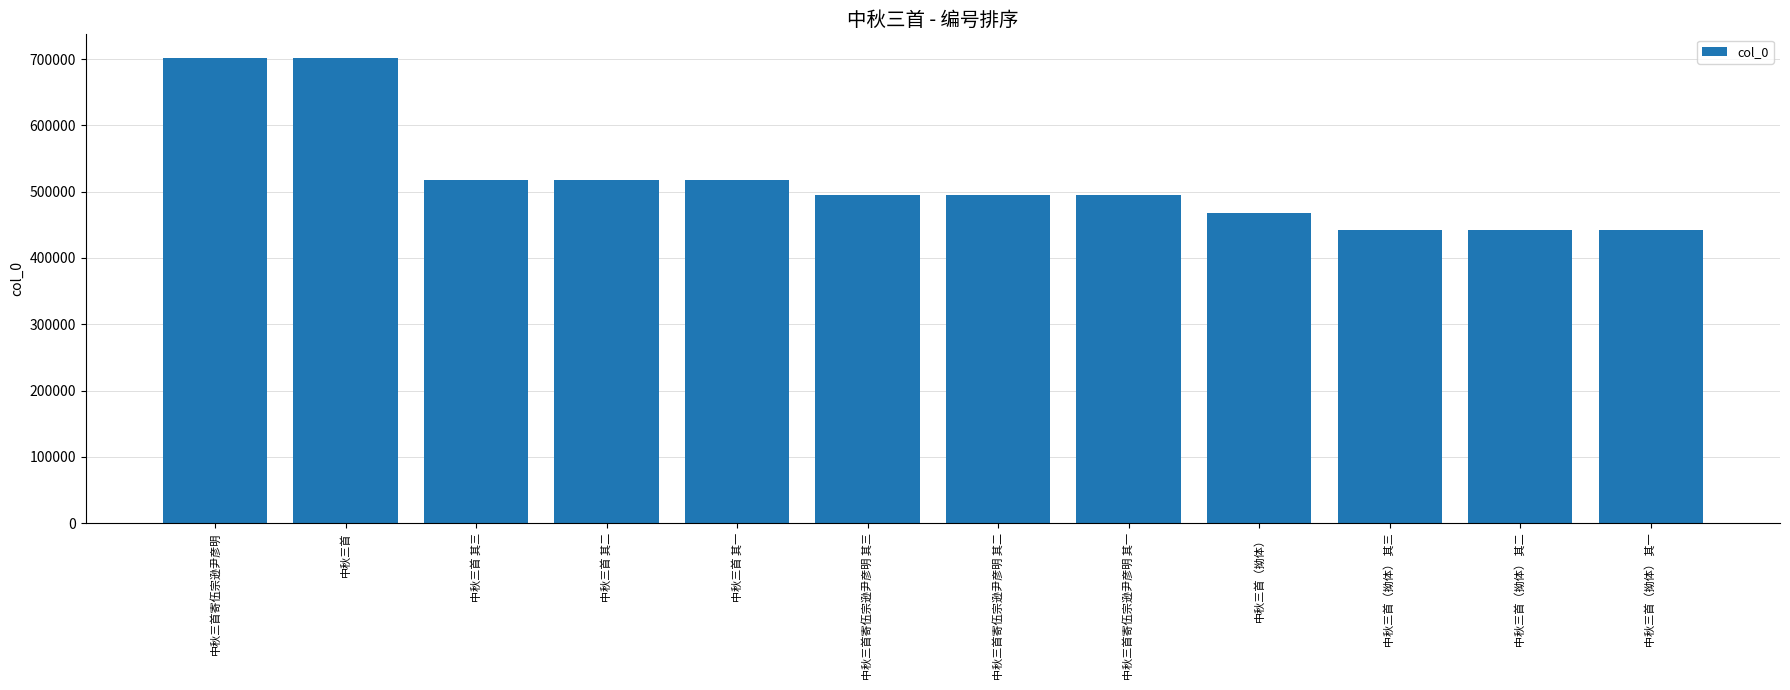

What is the minimum value shown in the chart?

441880